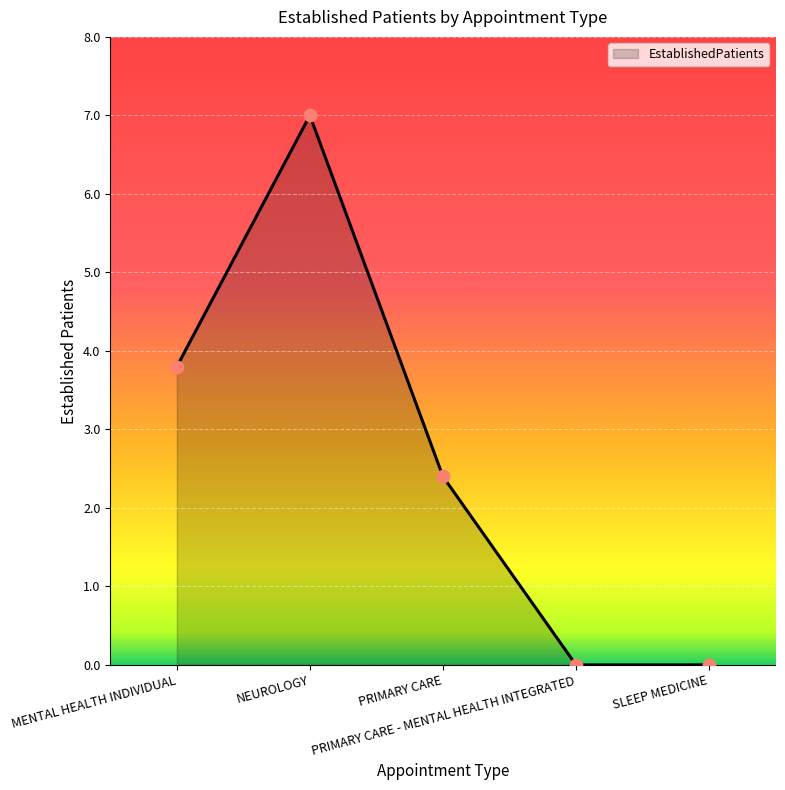

What is the change in value from PRIMARY CARE to SLEEP MEDICINE?

-2.4